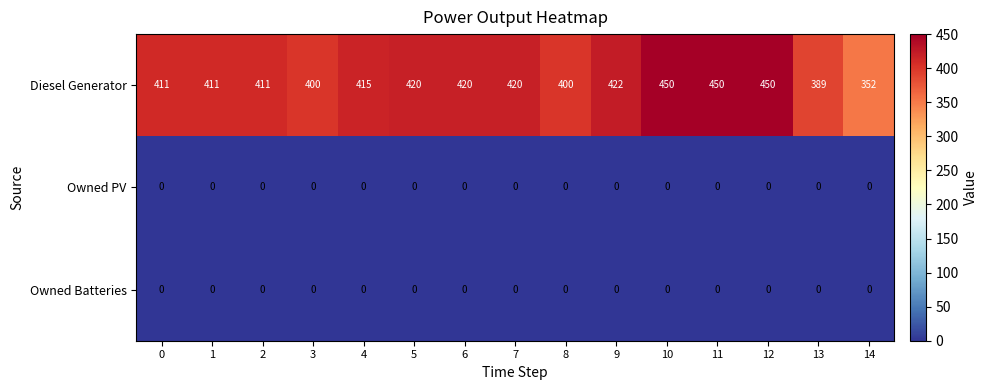

Between 0 and 4, which series saw the biggest shift?

Diesel Generator